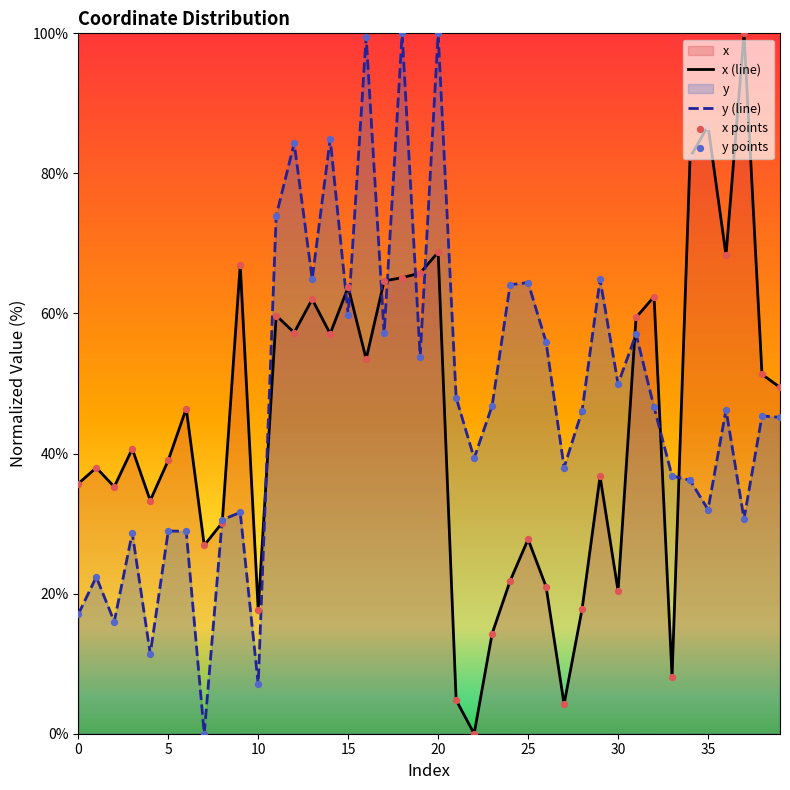

At which category is the sum across all series the highest?

20